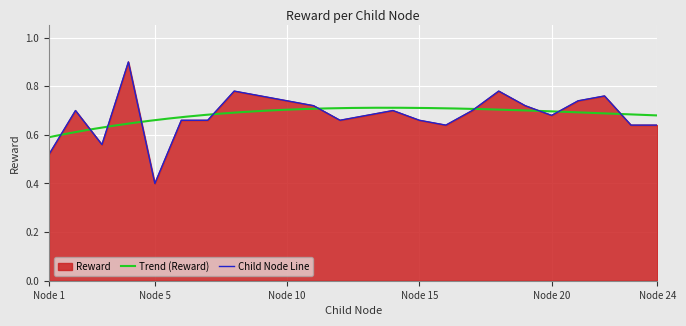

The value at 4 is 0.9. True or false?

True